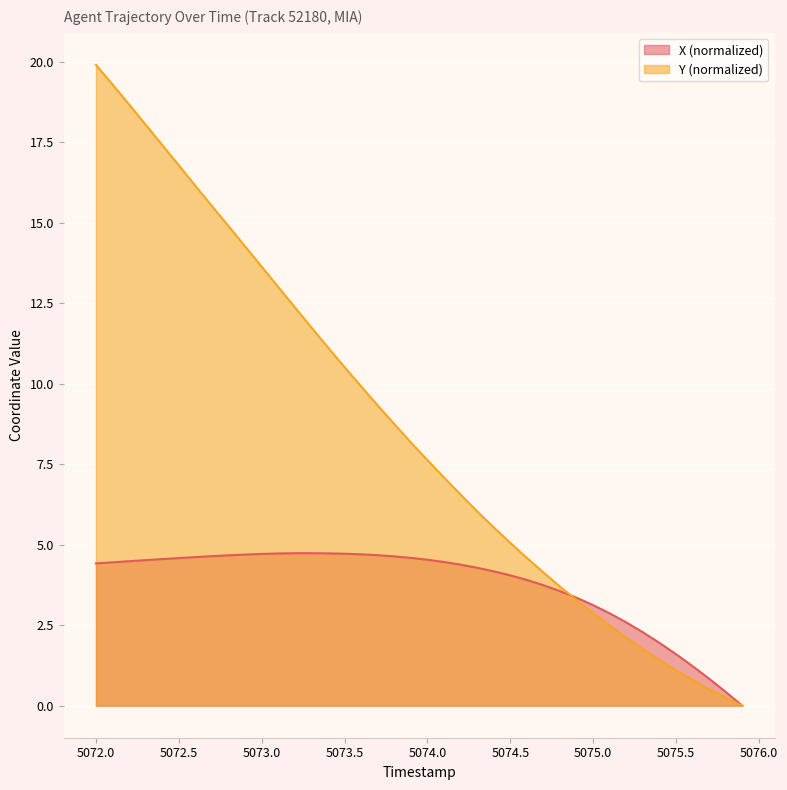

Which series has the largest total across all categories?

Y (normalized)